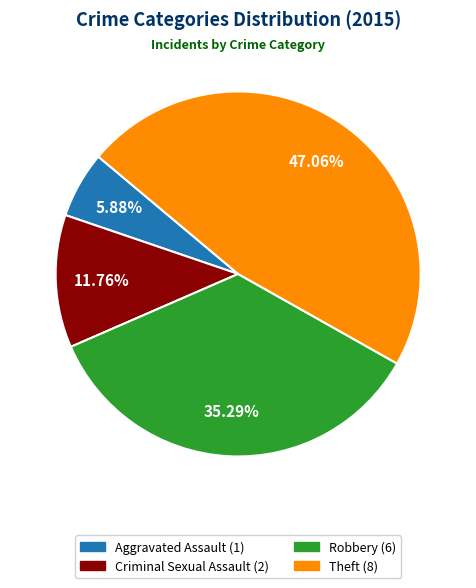

Count the number of slices in the pie.

4